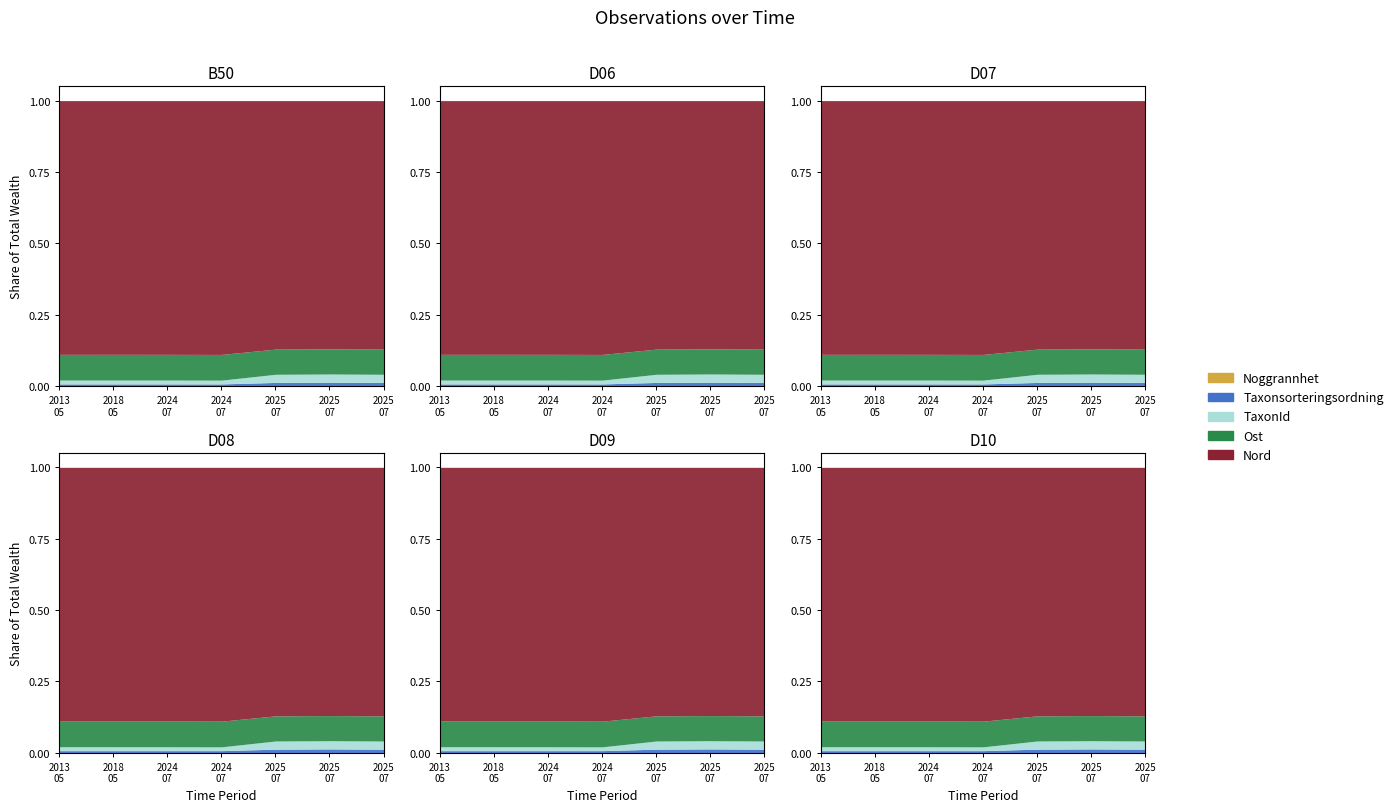

Rank the series by their maximum value, from lowest to highest.

Noggrannhet, Taxonsorteringsordning, TaxonId, Ost, Nord